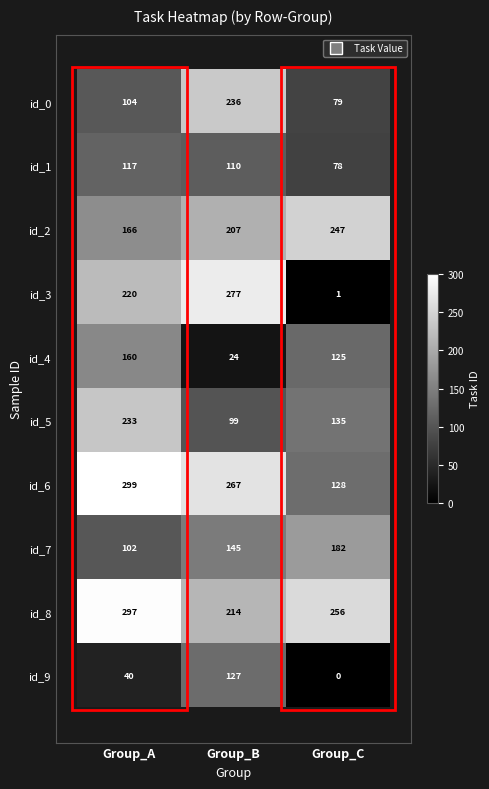

Is it true that id_2 equals 115 at Group_C?

False